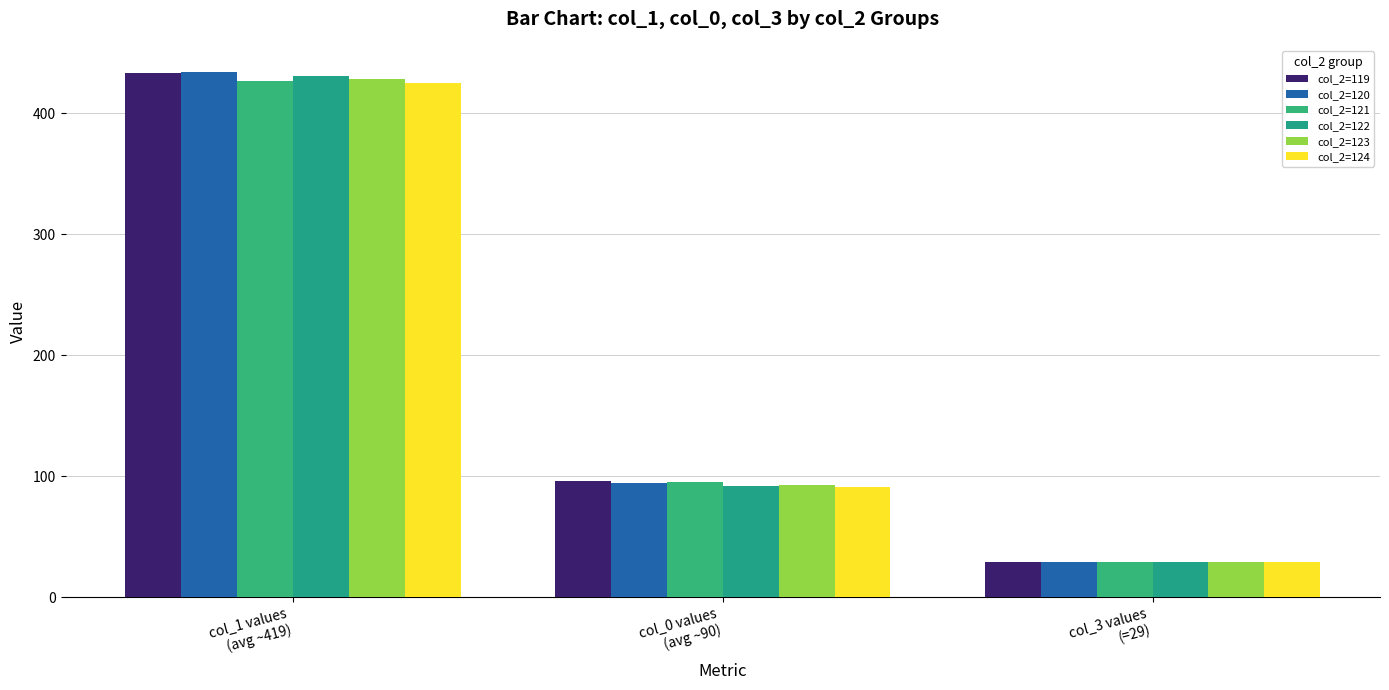

Where is col_2=122 nearest to the value 230?

col_0 values
(avg ~90)